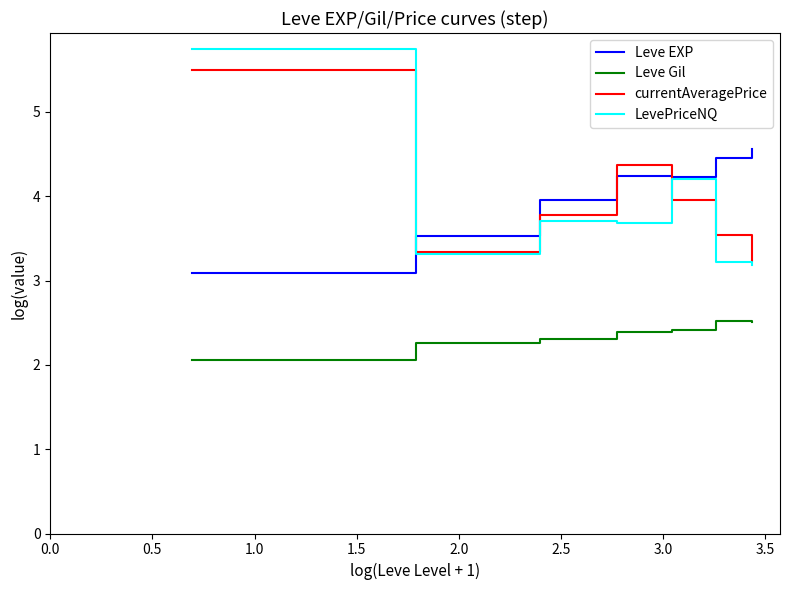

Rank the series by their maximum value, from highest to lowest.

LevePriceNQ, currentAveragePrice, Leve EXP, Leve Gil